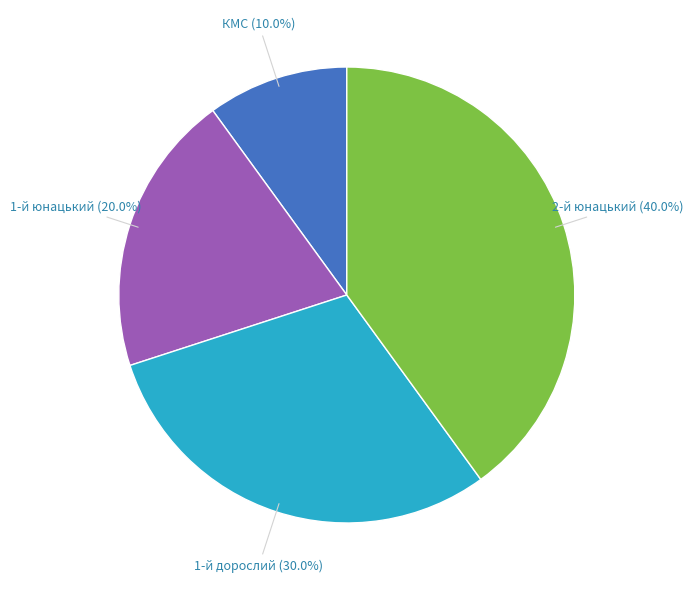

Which has a higher value, 1-й юнацький or 1-й дорослий?

1-й дорослий